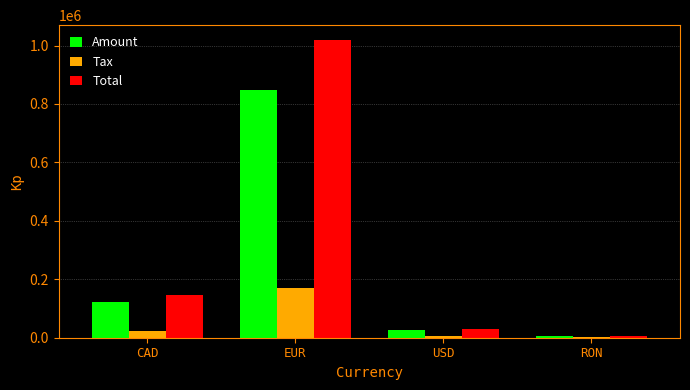

Which series has the largest total across all categories?

Total